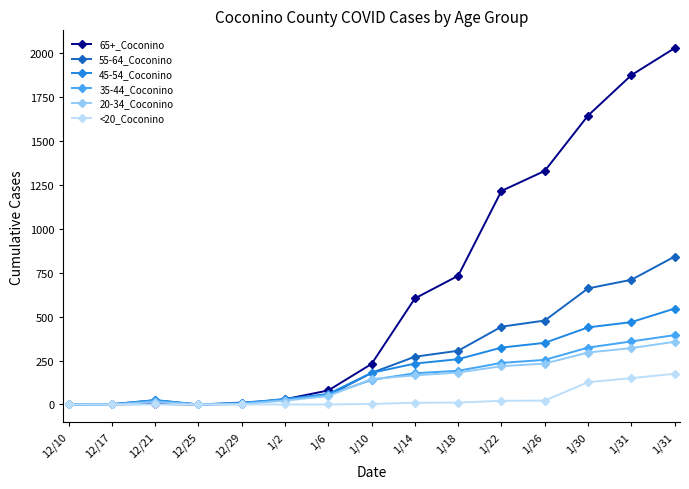

Does the chart display data point markers on the line(s)?

Yes